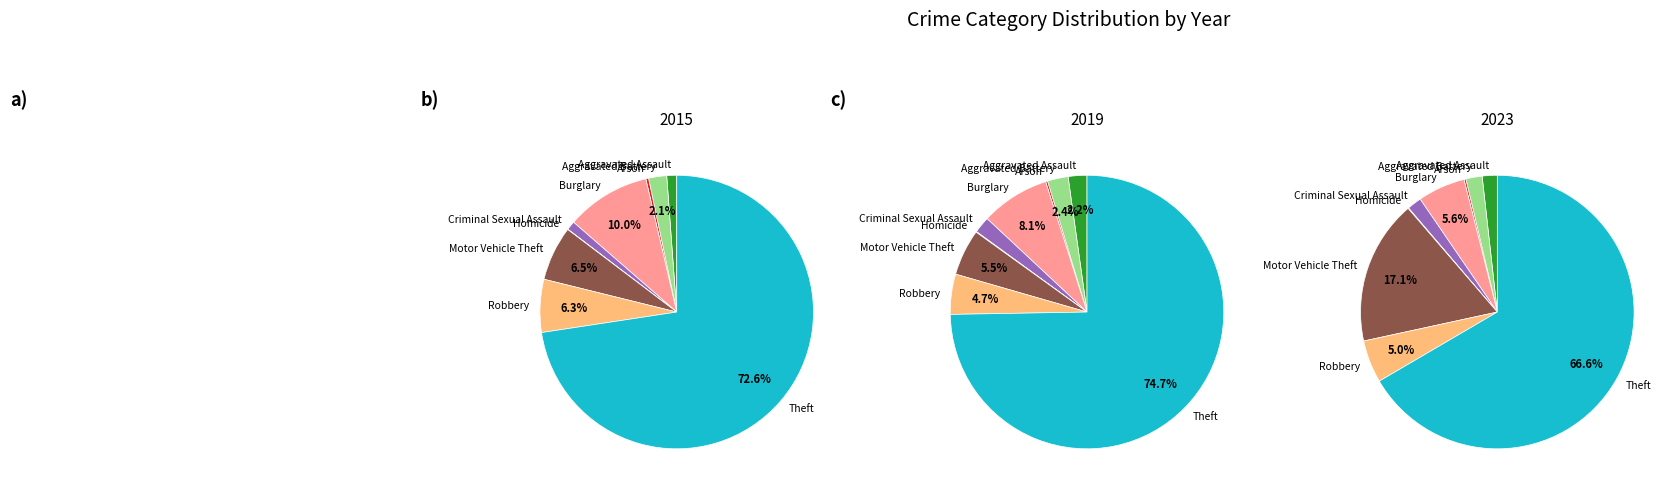

What is the total percentage of Arson and Criminal Sexual Assault?

1.4%